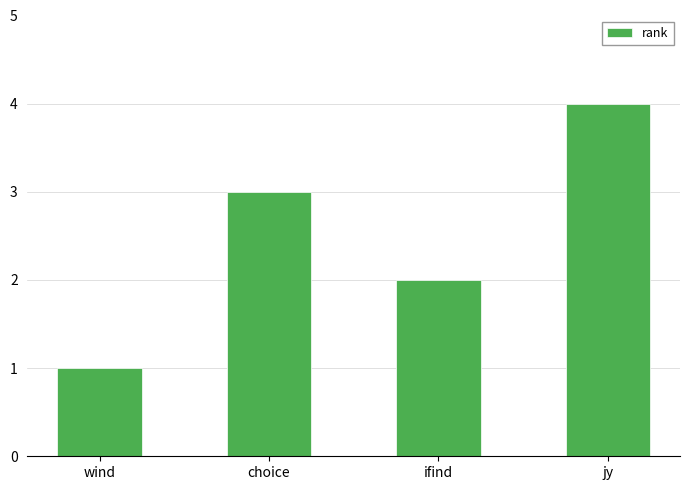

List the labels in order of value, smallest first.

wind, ifind, choice, jy